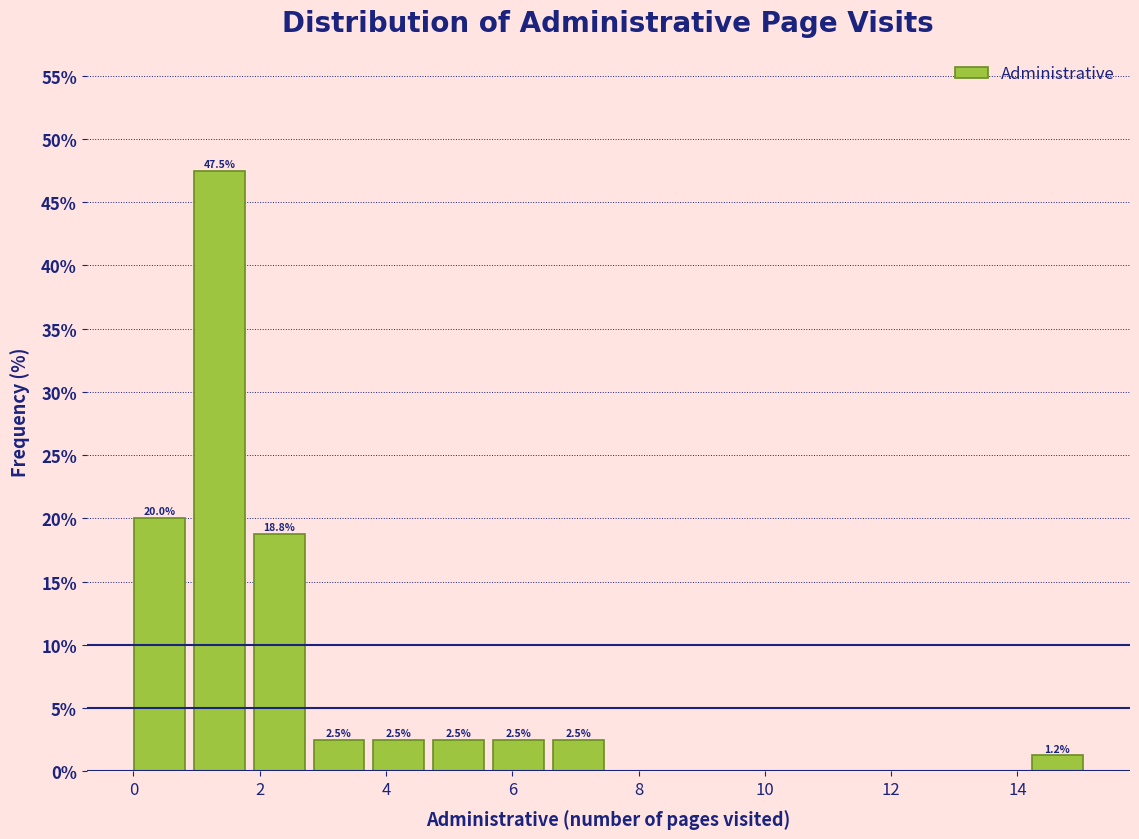

Over which range of the x-axis is the bar tallest?

1.0 to 2.0